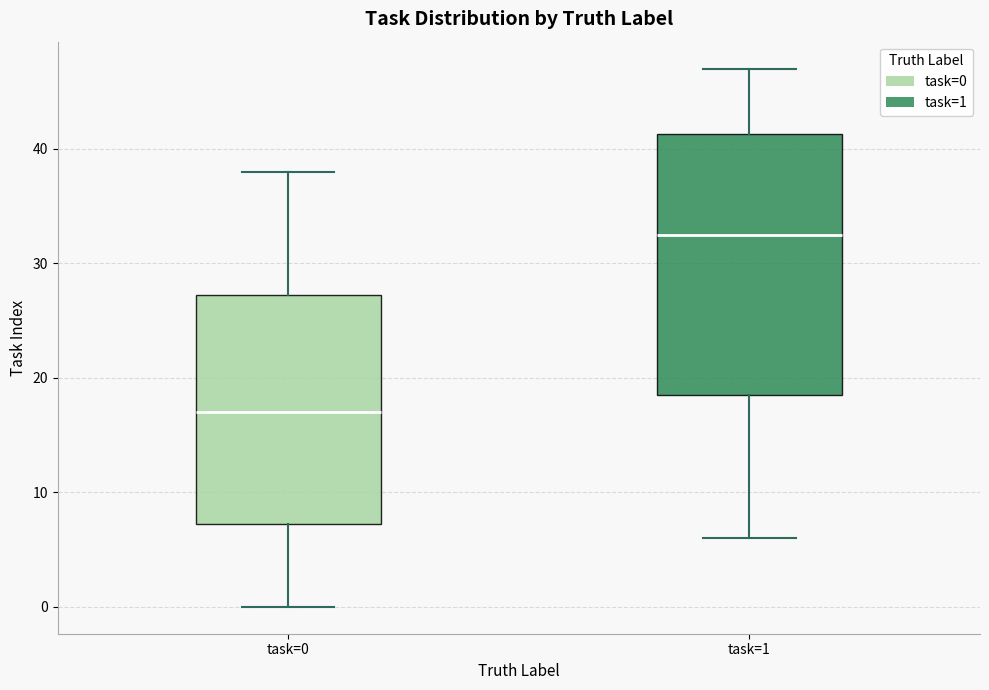

Reading left to right, read every box against the y-axis: the position of its median line, the range the box covers, and the ends of its whiskers. The values are not printed on the chart, so give them approximately, as read against the axis.

task=0: median 17, box 7 to 27, whiskers 0 to 38
task=1: median 33, box 19 to 41, whiskers 6 to 47